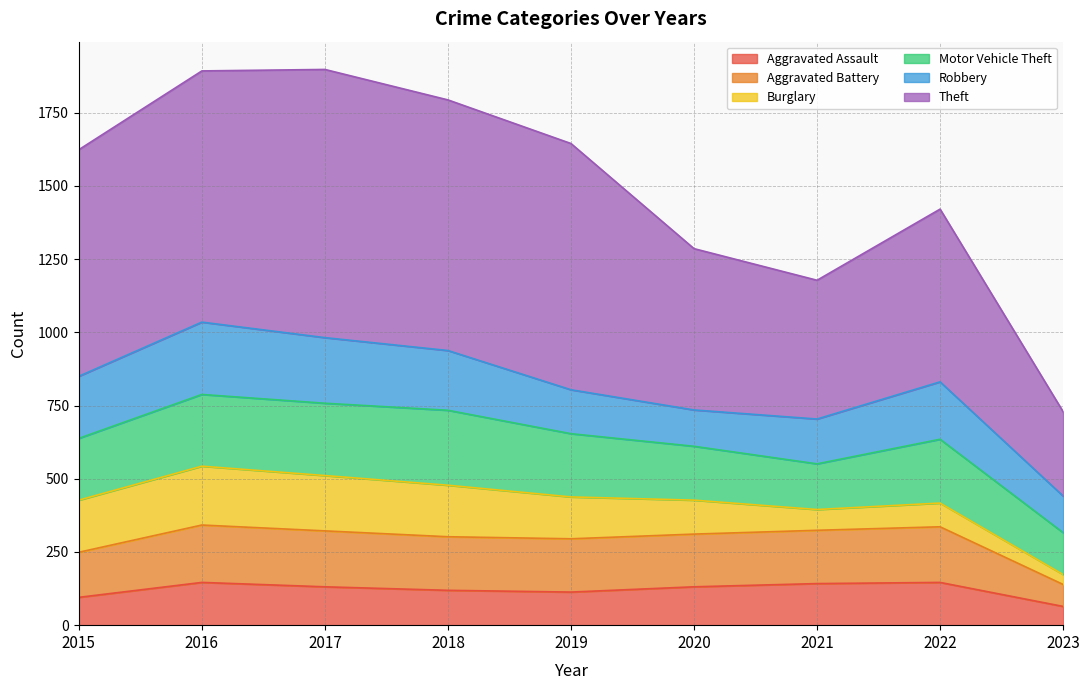

At which category is the sum across all series the highest?

2016